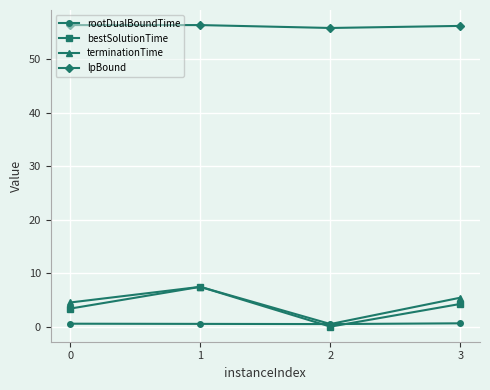

What is the value of the bestSolutionTime point at the 4th from the left?

4.2